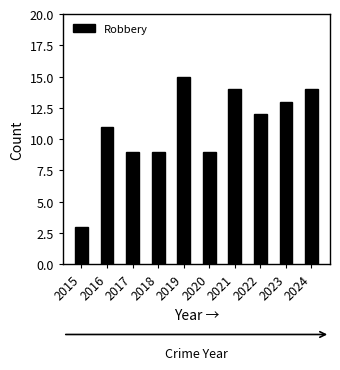

What is the value of the 7th bar from the left?

14